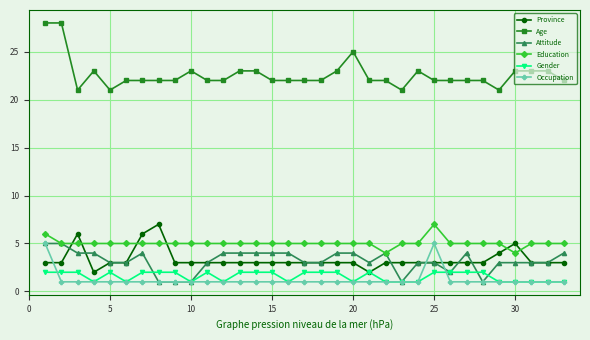

Which series has the largest total across all categories?

Age